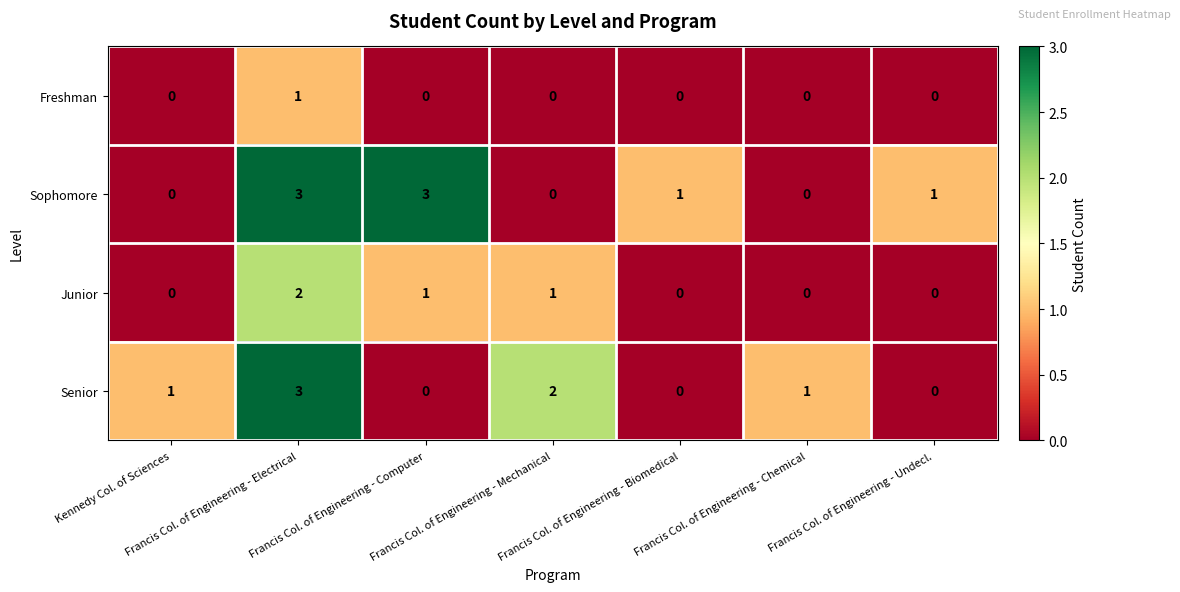

What is the sum of all Junior values?

4